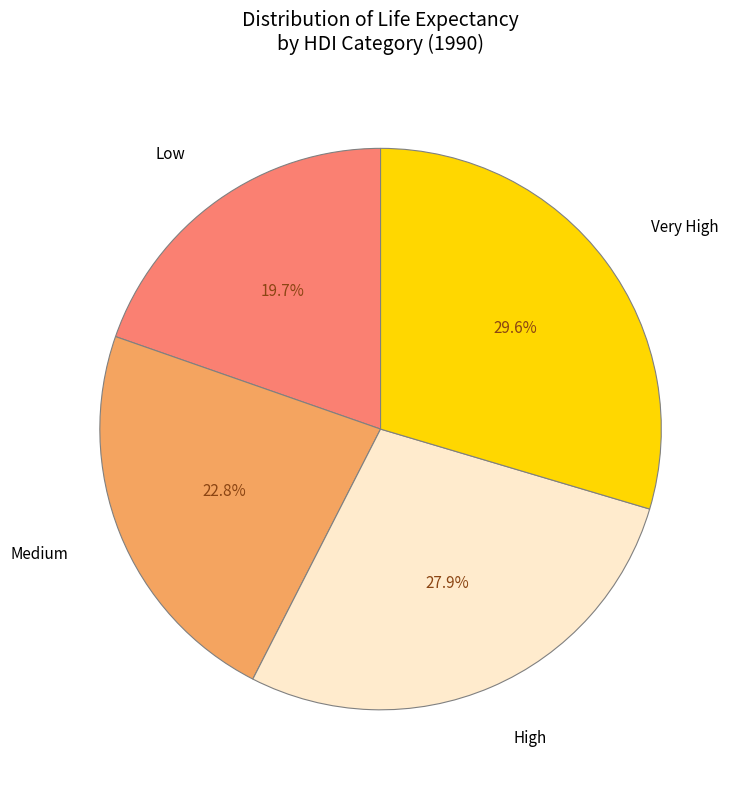

Count the number of slices in the pie.

4